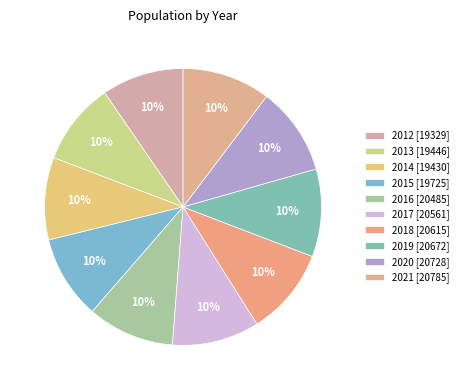

Rank the categories by value from highest to lowest.

2021, 2020, 2019, 2018, 2017, 2016, 2015, 2013, 2014, 2012